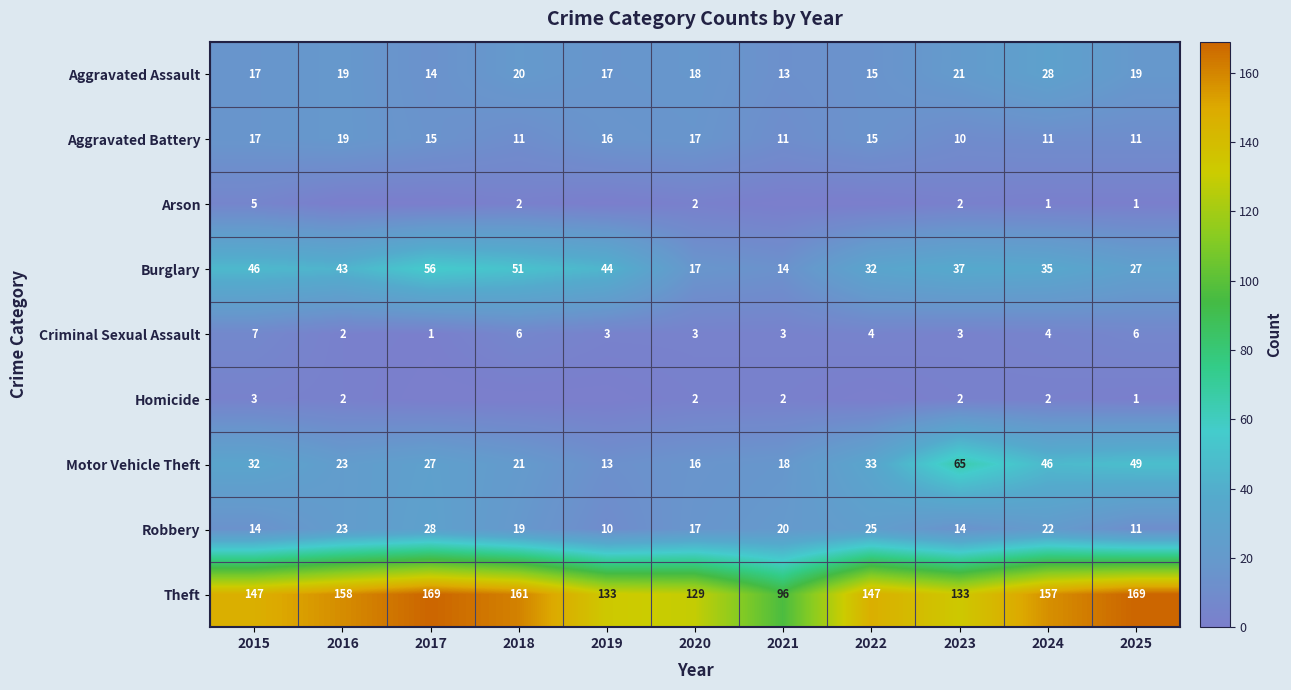

At which category does the chart reach its minimum across all series?

2016